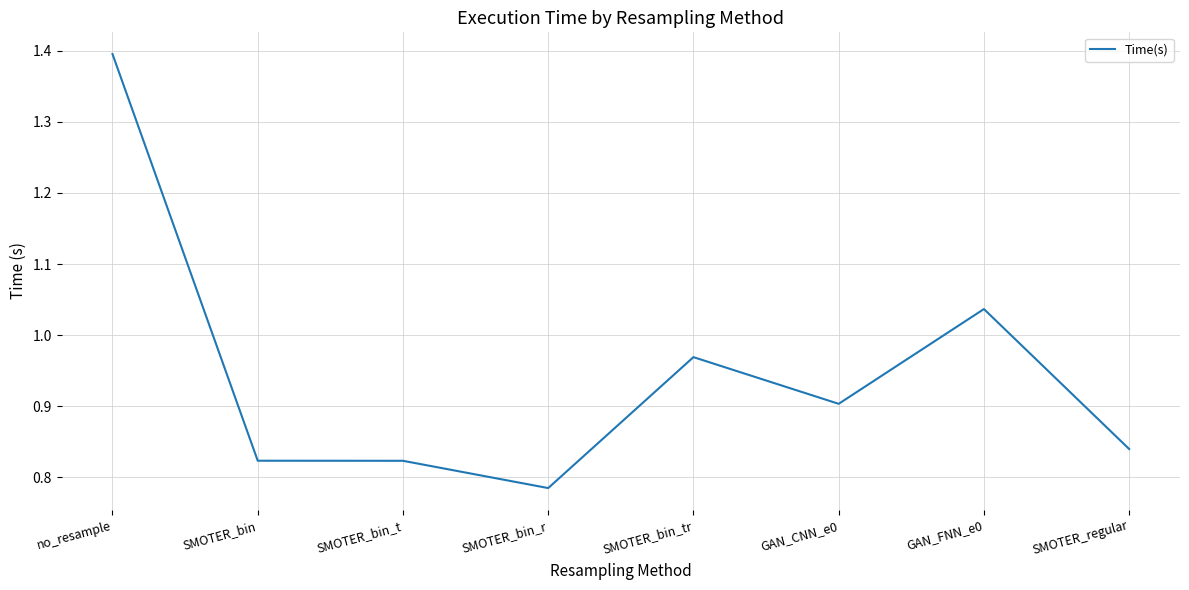

At which label is the value closest to 1?

SMOTER_bin_tr